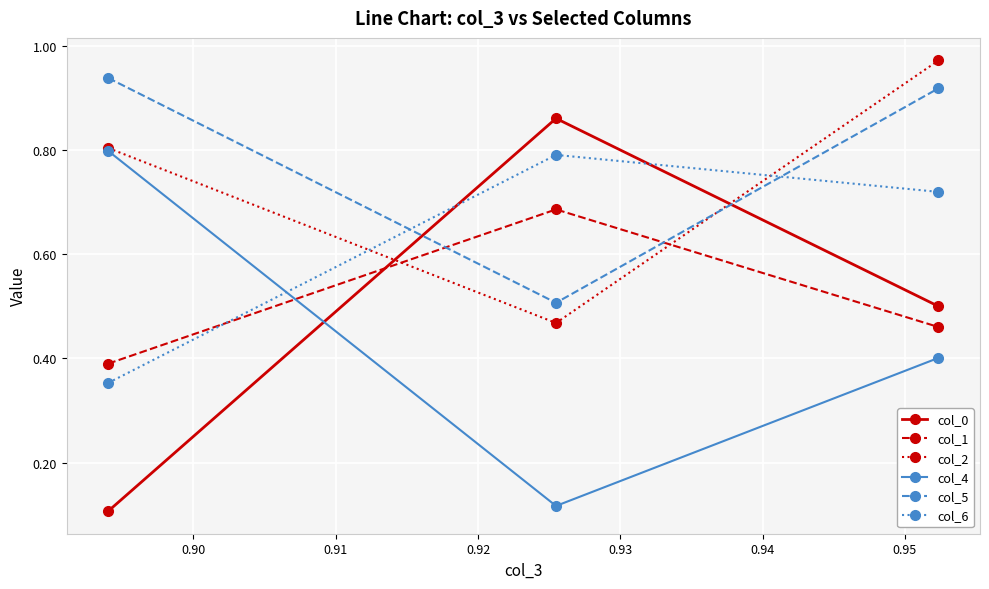

Count the col_1 values in the range 0 to 1.

3